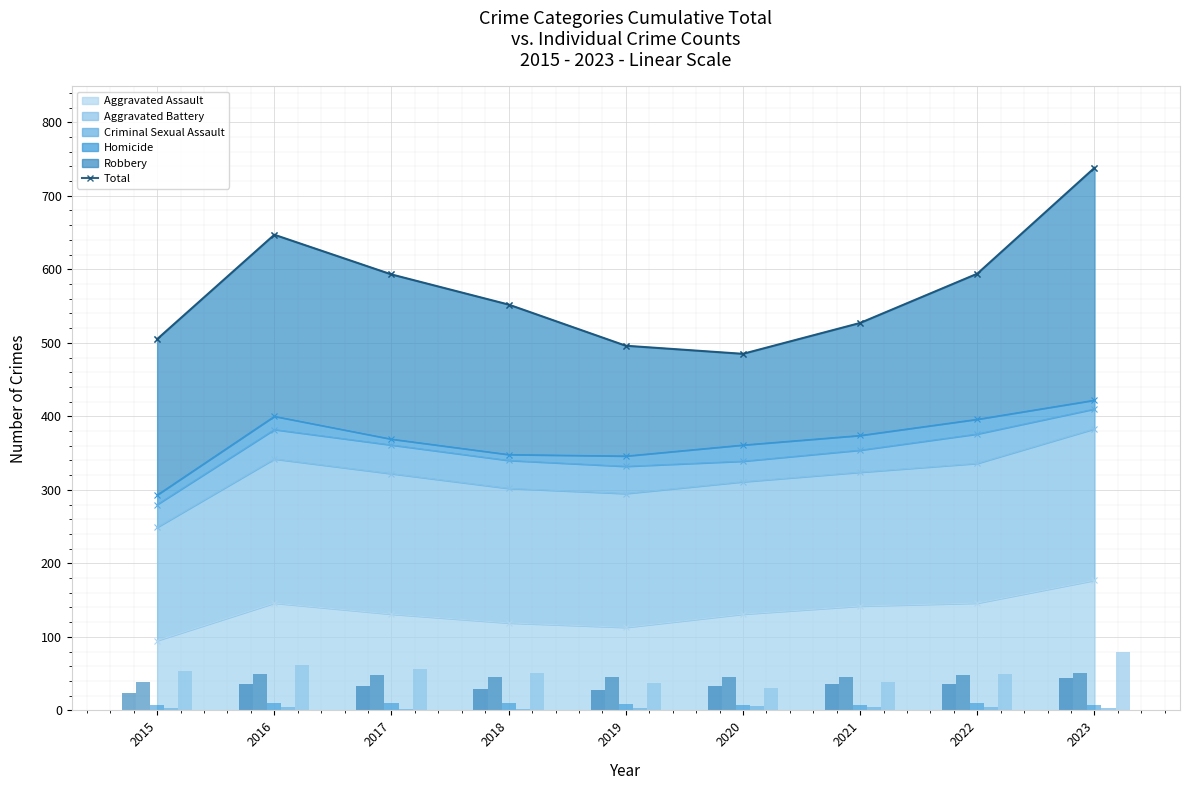

At which label is the value closest to 611?

2022